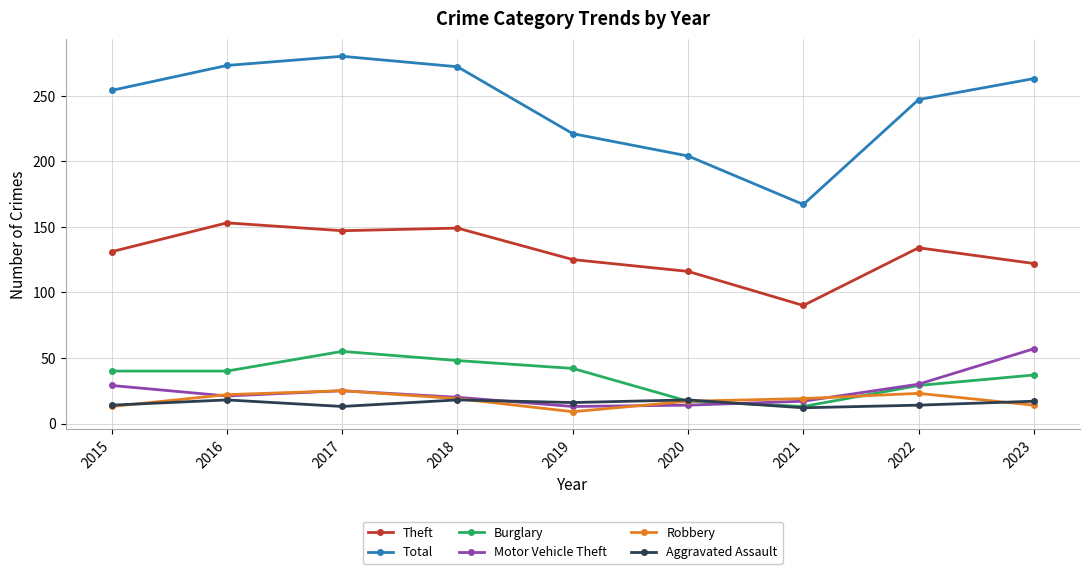

What is the sum of all Robbery values?

161